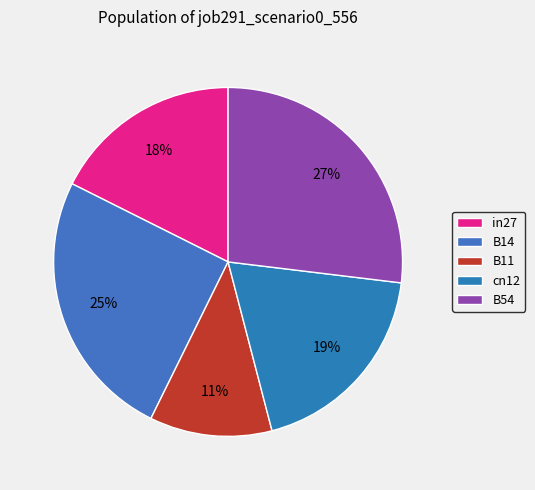

What is the smallest slice in the pie chart?

B11